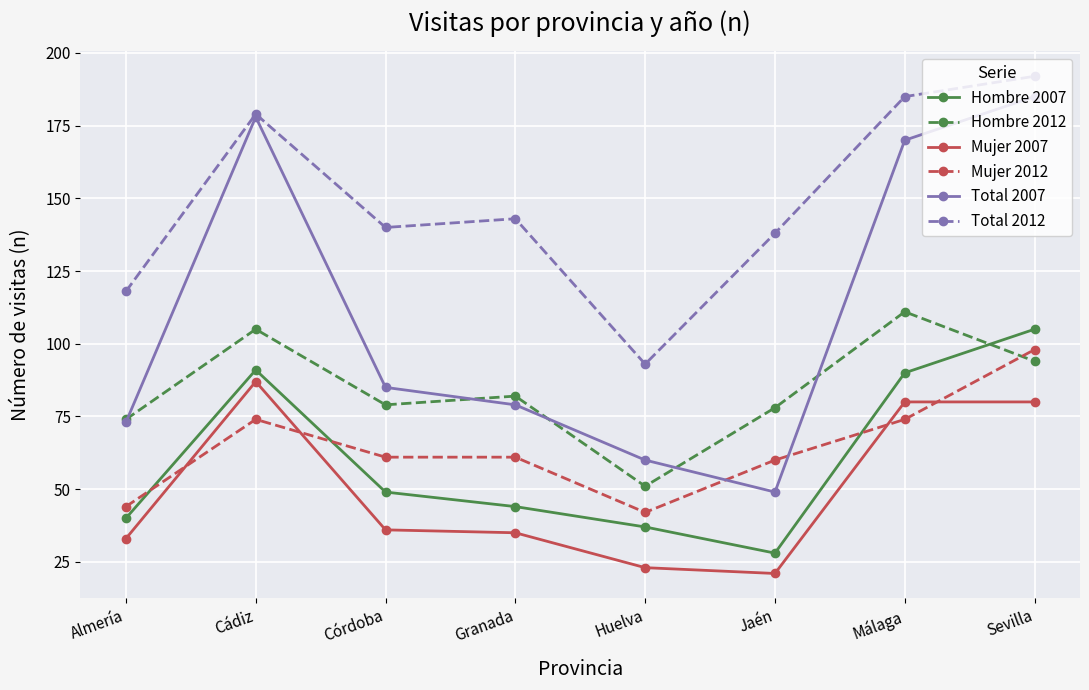

Reading left to right, extract all data points from this chart.

Hombre 2007: 40	91	49	44	37	28	90	105
Hombre 2012: 74	105	79	82	51	78	111	94
Mujer 2007: 33	87	36	35	23	21	80	80
Mujer 2012: 44	74	61	61	42	60	74	98
Total 2007: 73	178	85	79	60	49	170	185
Total 2012: 118	179	140	143	93	138	185	192